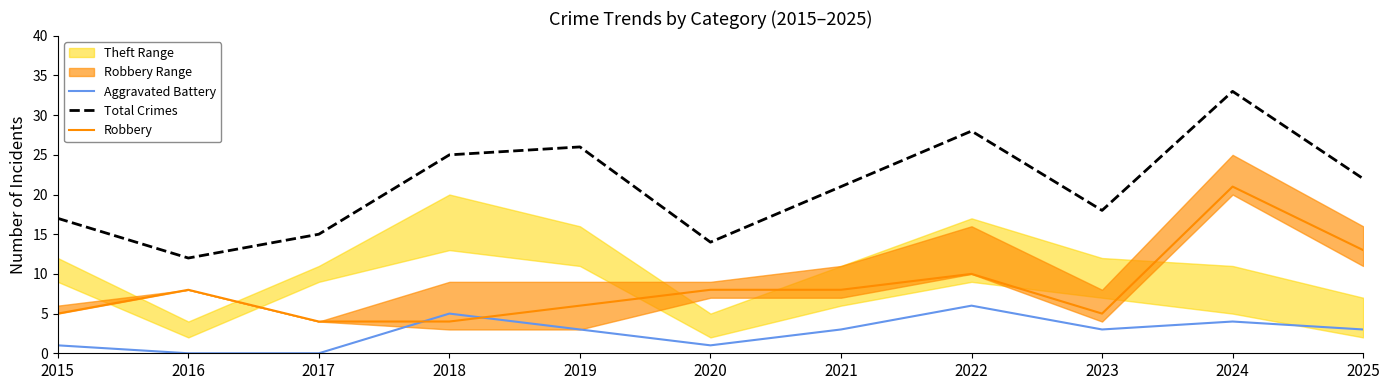

The Robbery series shows 8 at 2021. True or false?

True